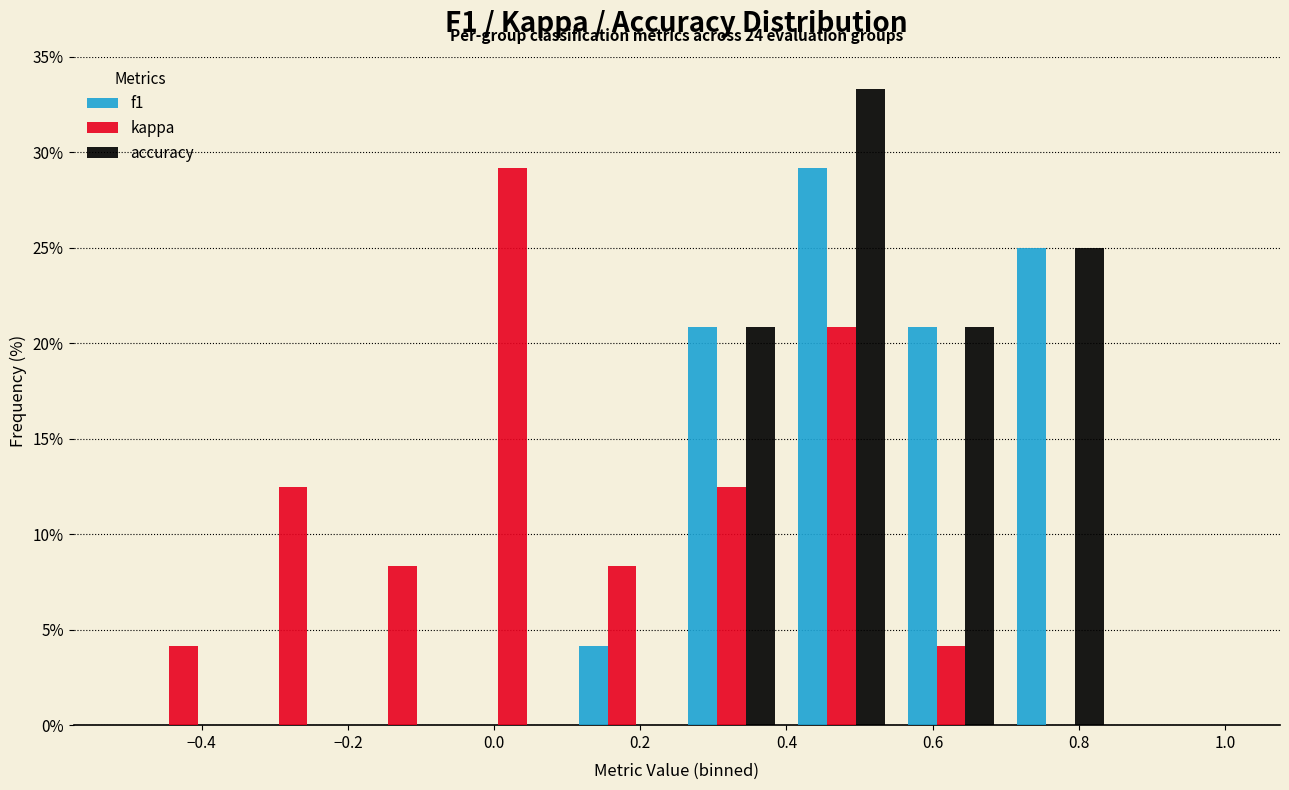

In the f1 series, which range on the x-axis has the tallest bar?

0.40 to 0.55